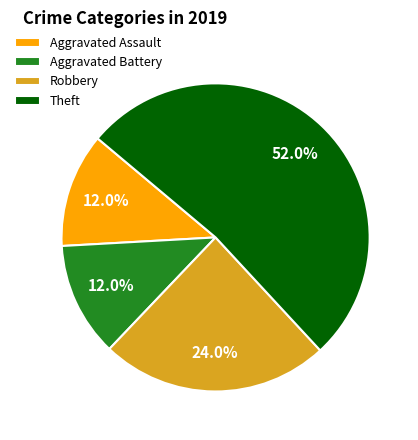

Is it true that Robbery is 16% of the pie?

False